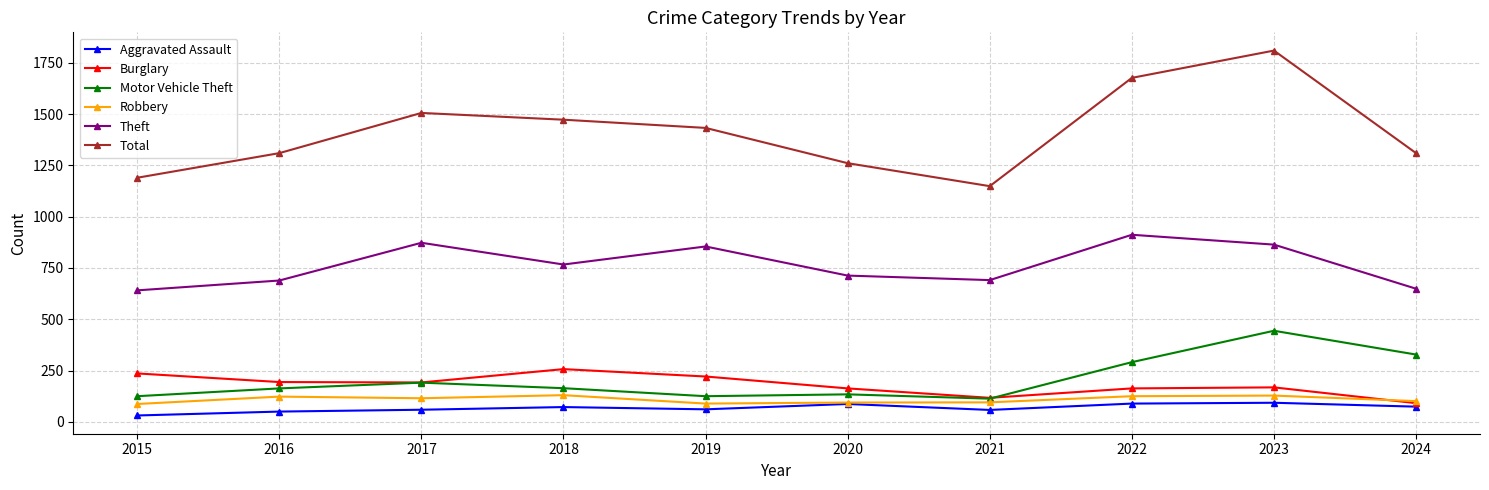

Rank the series at 2019 from highest to lowest value.

Total, Theft, Burglary, Motor Vehicle Theft, Robbery, Aggravated Assault